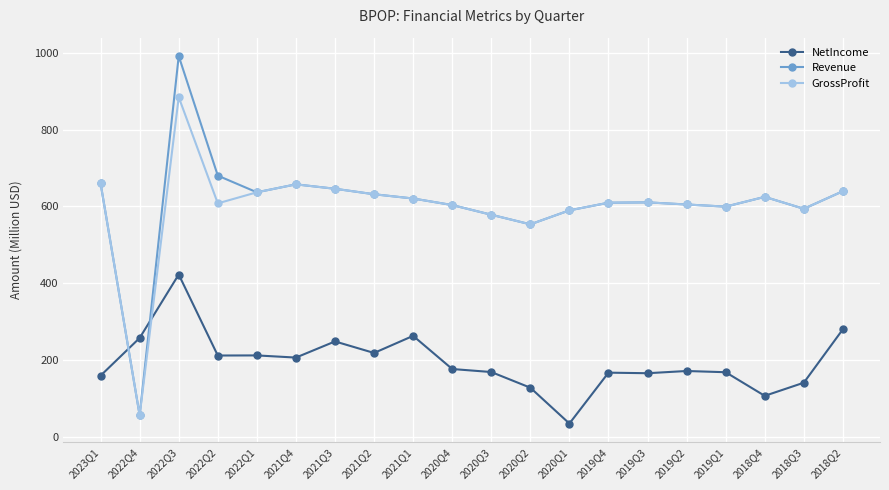

What is the difference between the GrossProfit values at 2018Q3 and 2019Q1?

5.6